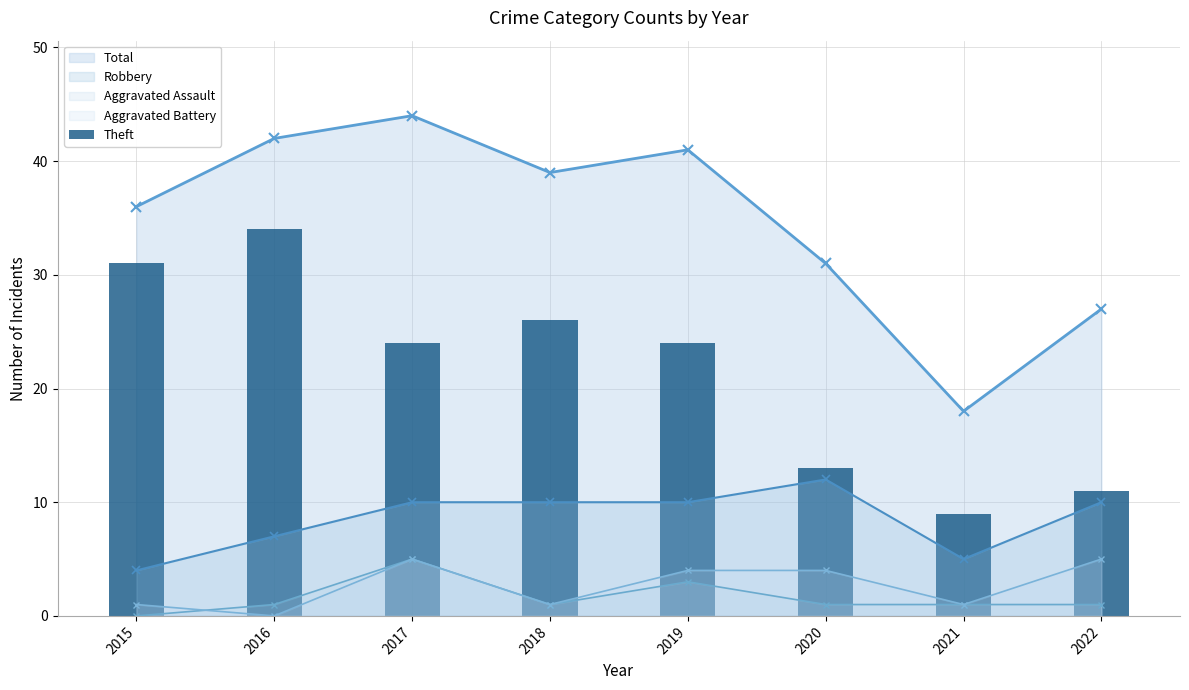

True or false: Robbery and Aggravated Battery intersect in this chart.

False